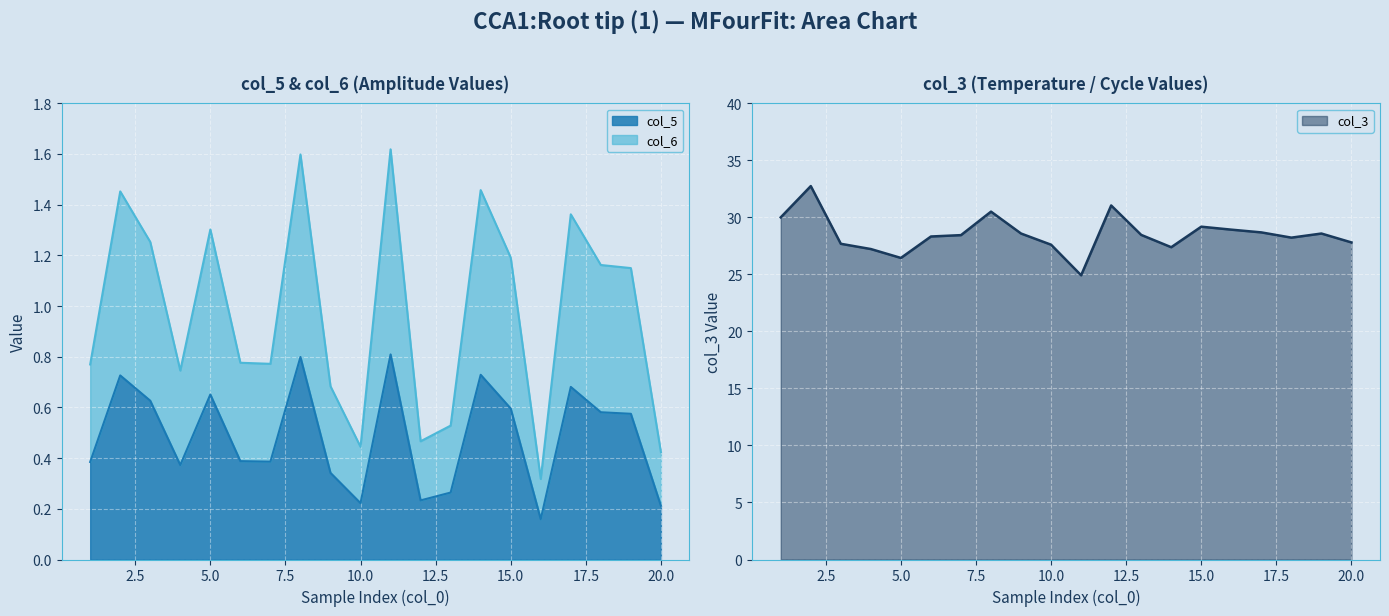

What is the approximate value of col_6 at 19?

1.1